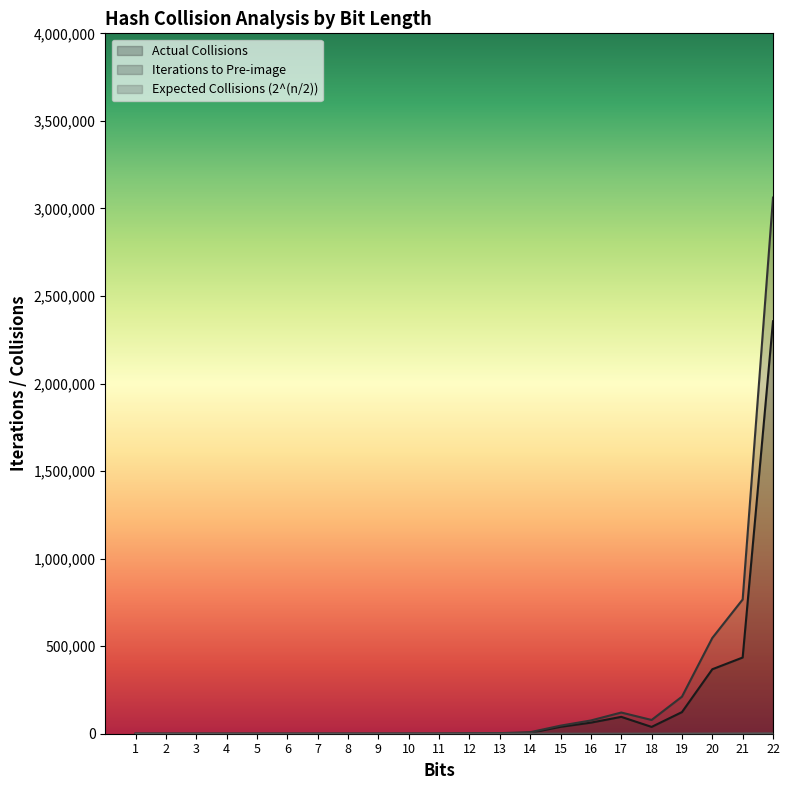

What is the minimum value for Expected Collisions (2^(n/2))?

1.4